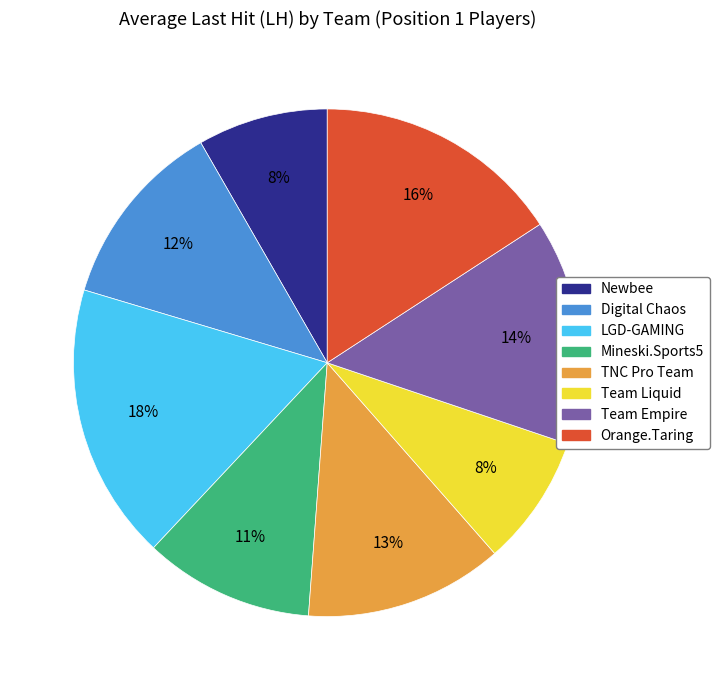

Which category has the biggest portion of the pie?

LGD-GAMING